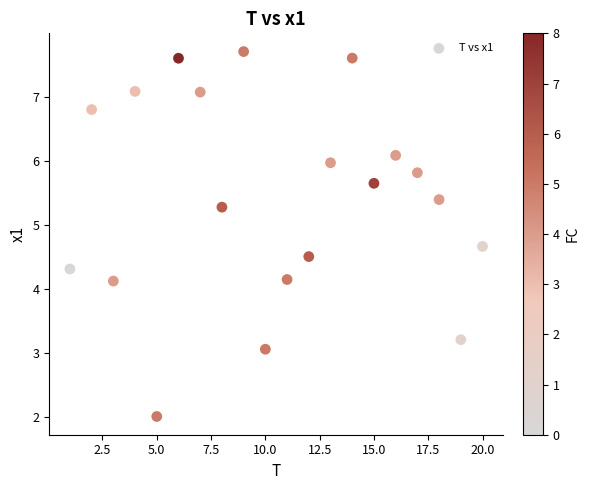

What is the range of Y values (max minus min)?

5.7